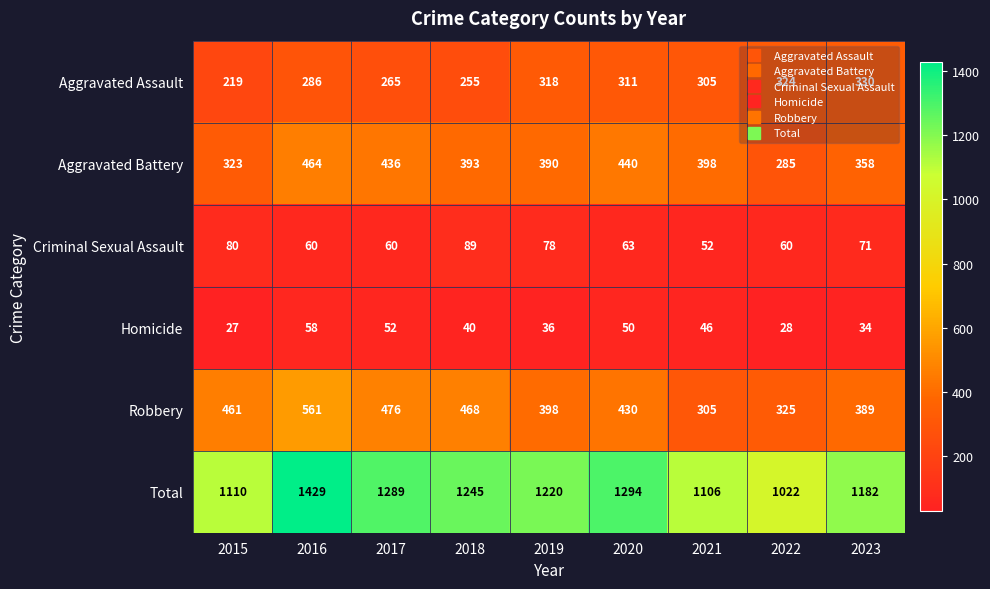

Where is Total nearest to the value 1225?

2019